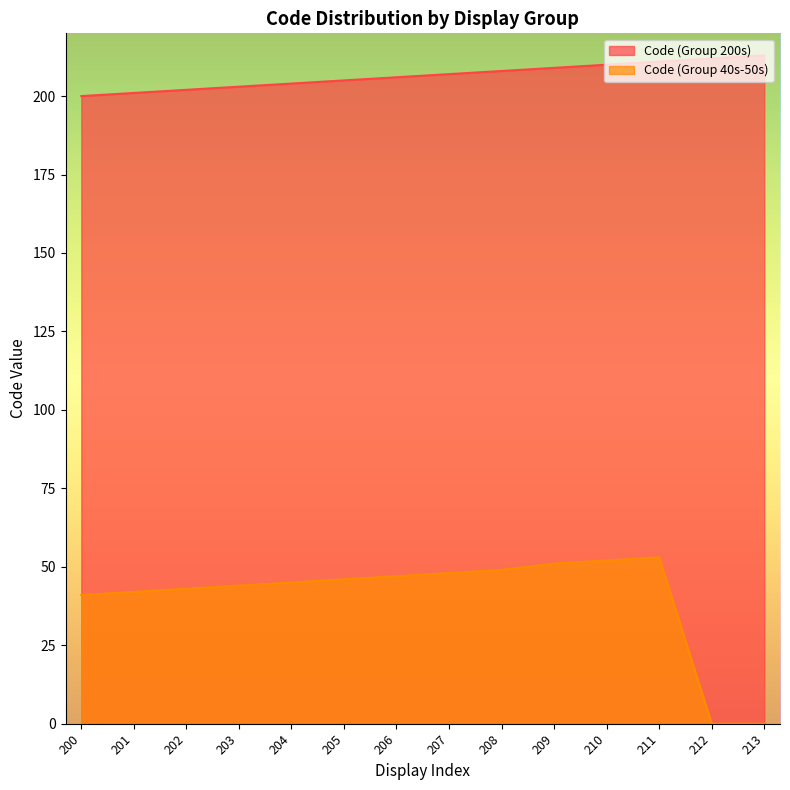

How many data points in Code (Group 200s) are above 207?

6